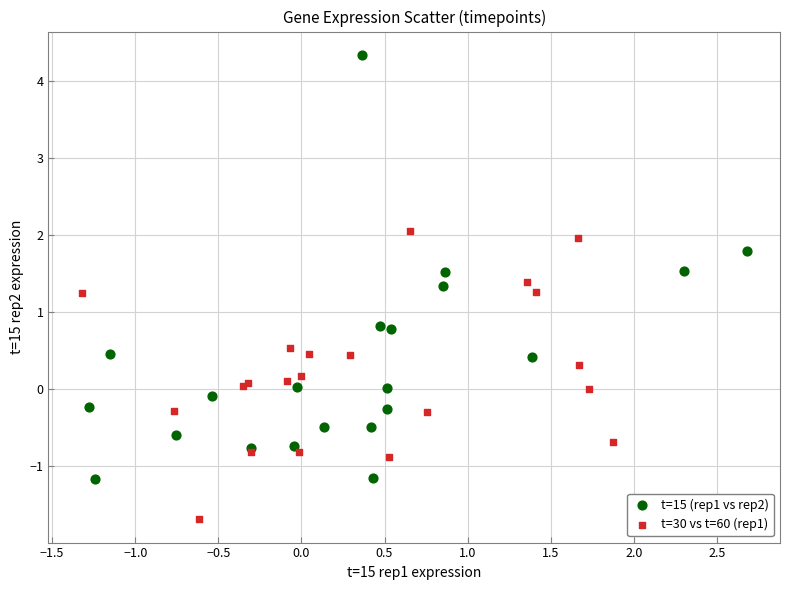

Which series reaches the minimum Y coordinate?

t=30 vs t=60 (rep1)